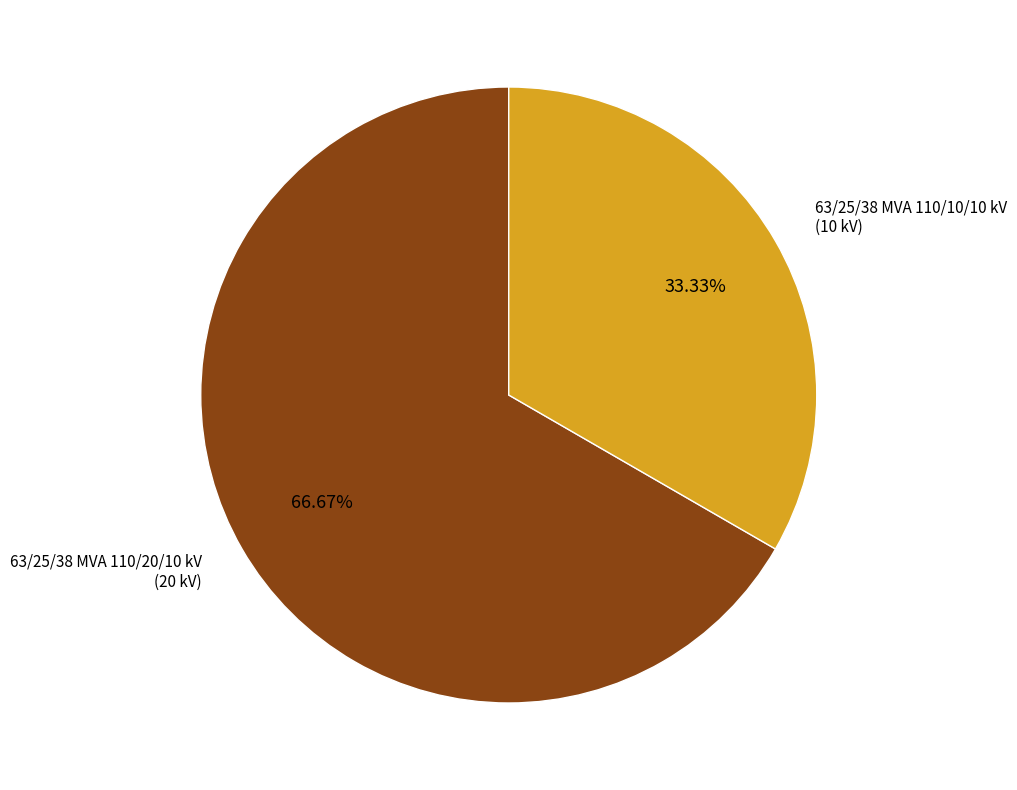

To the nearest percent, what percentage of the pie is 63/25/38 MVA 110/10/10 kV?

33%